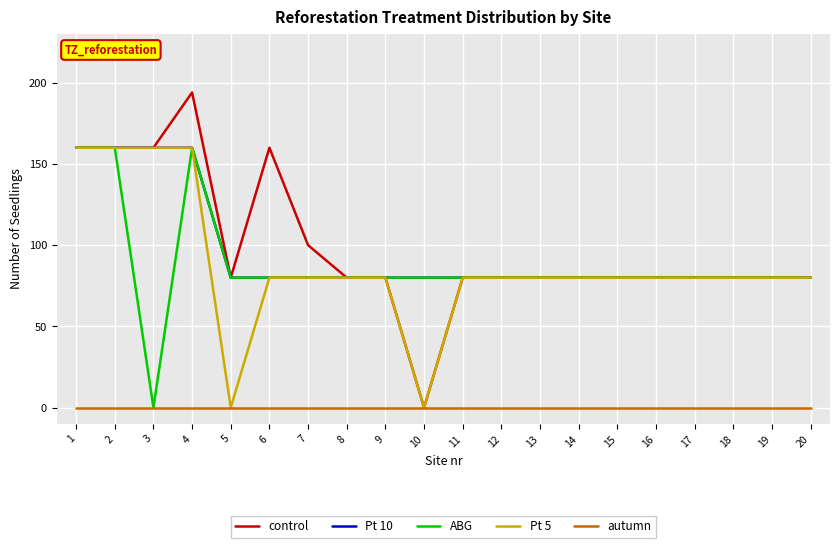

What is the difference between the highest and lowest values at 10?

80